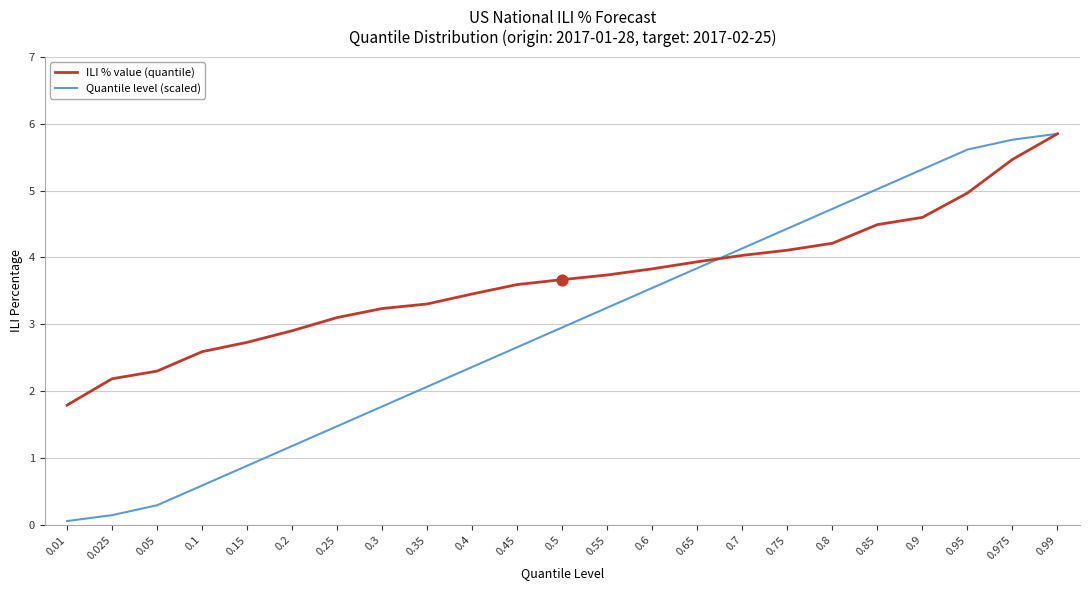

Between 0.25 and 0.75, which series saw the biggest shift?

Quantile level (scaled)